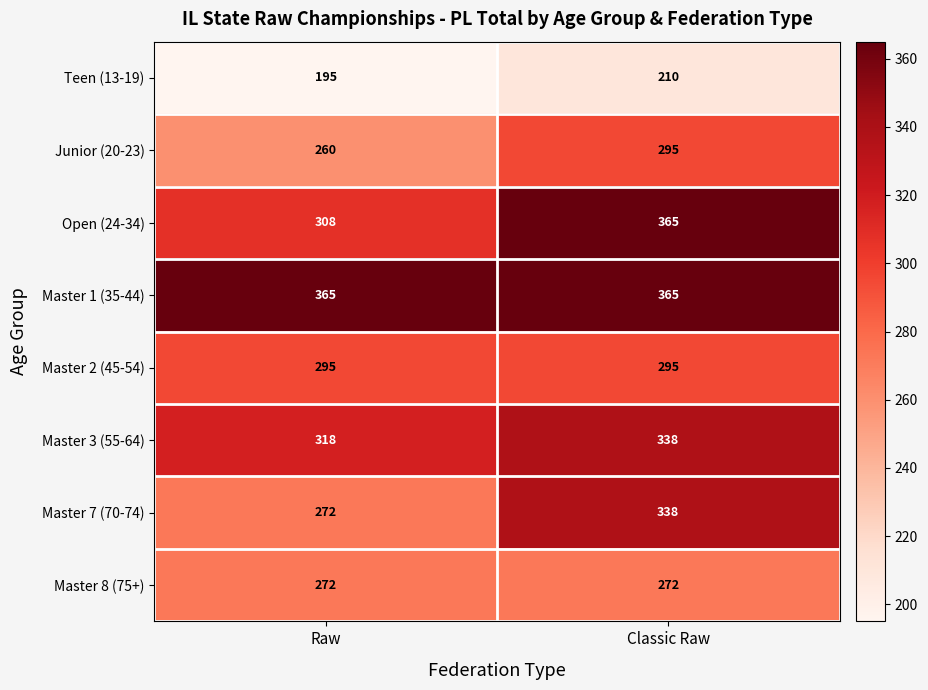

At how many categories does at least one series exceed 215?

2